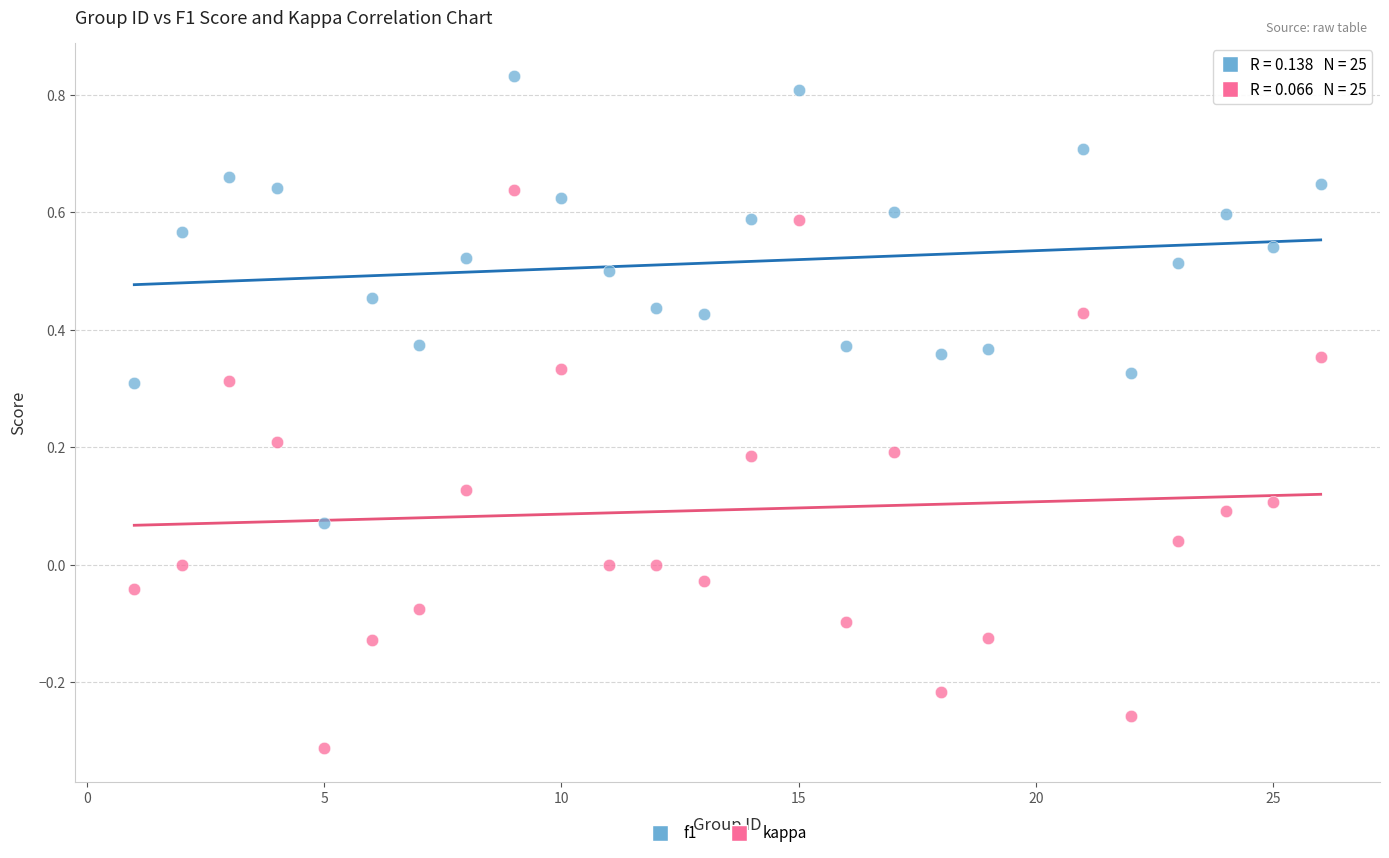

Which series reaches the maximum Y coordinate?

f1